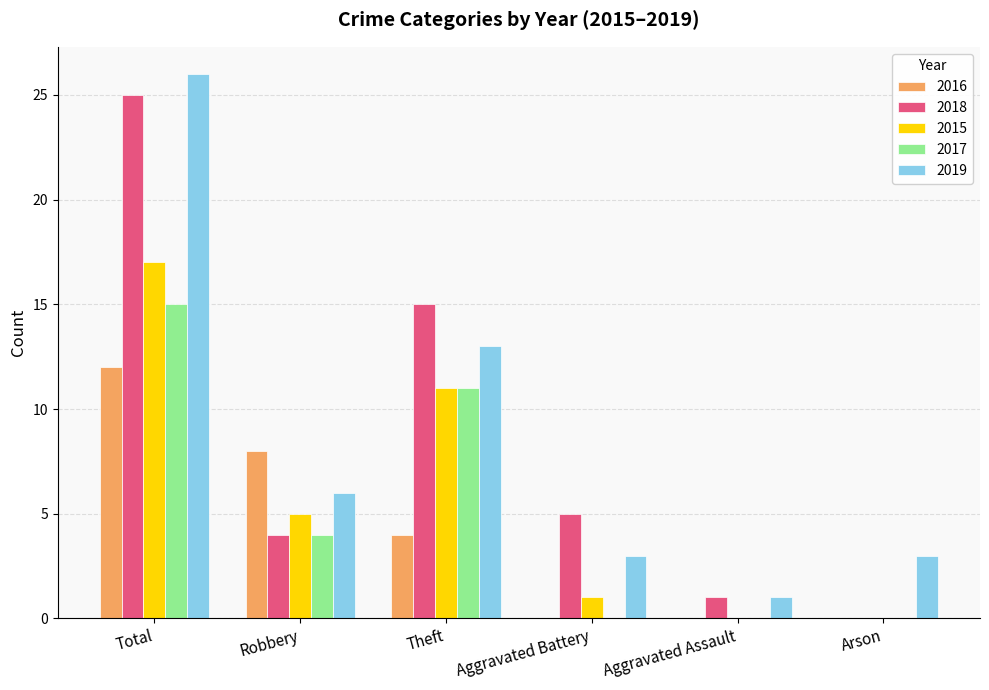

Which series changed the most between Theft and Arson?

2018